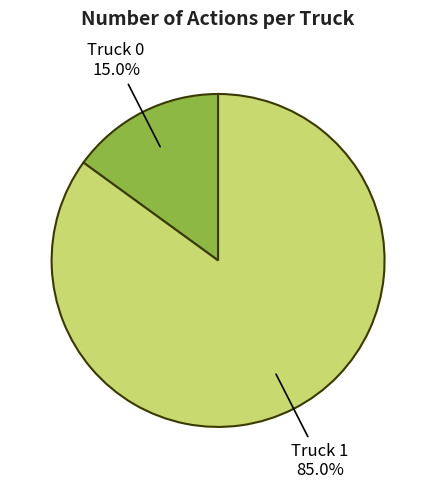

Is there a majority slice in this chart?

Yes